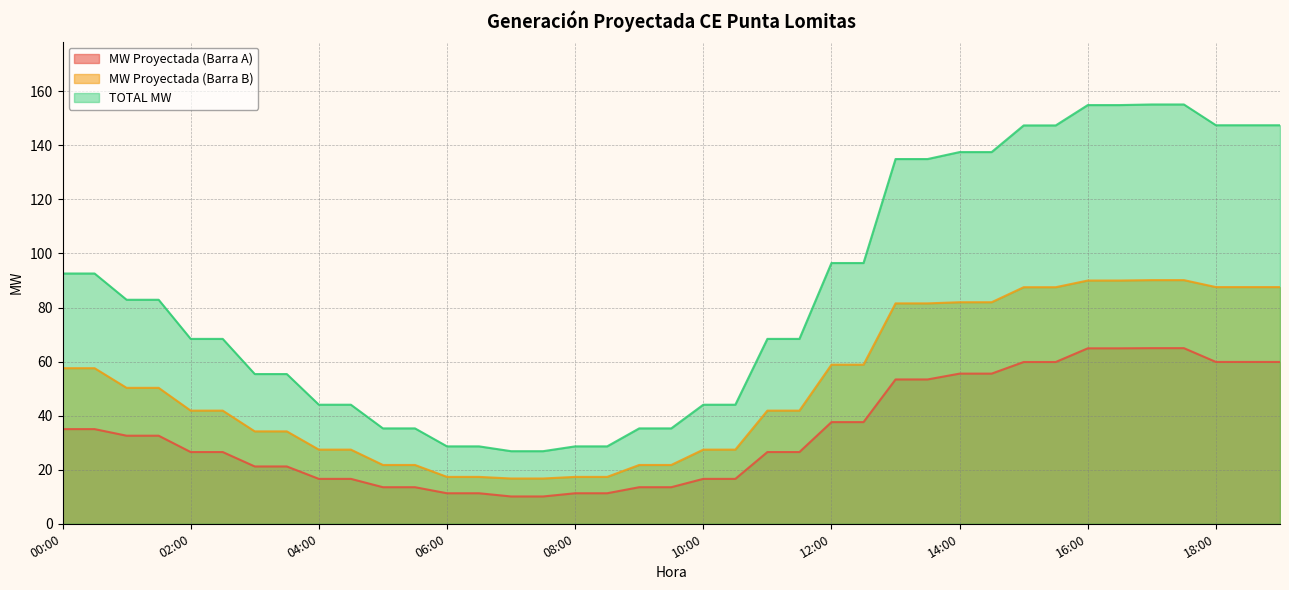

True or false: TOTAL MW and MW Proyectada (Barra B) intersect in this chart.

False